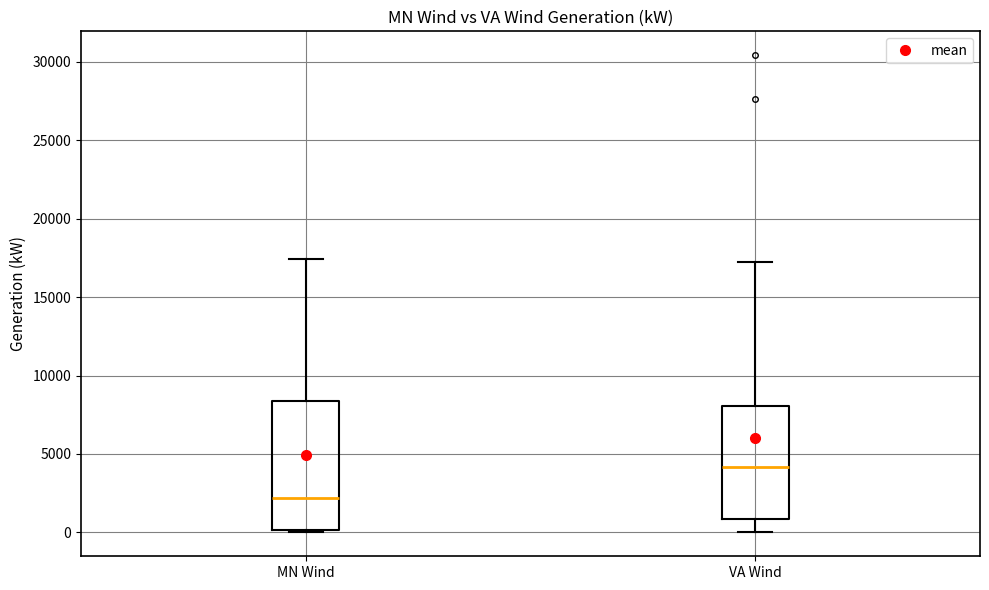

Where does the median line of the box for MN Wind sit on the y-axis? The values are not printed on the chart, so give them approximately, as read against the axis.

2000